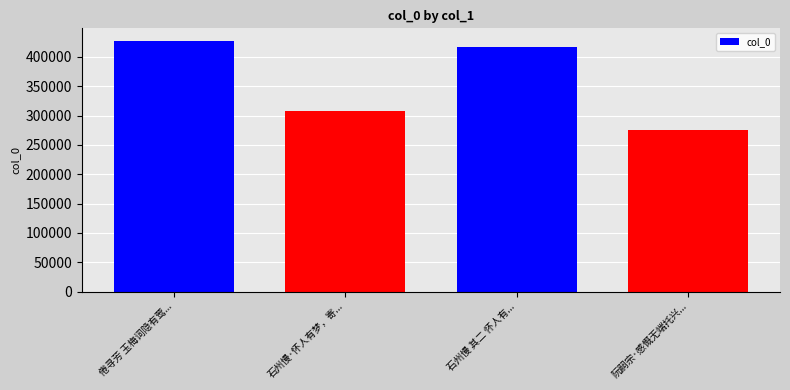

The chart shows a value of 275328 at 阮嗣宗·感慨无端托兴深. True or false?

True